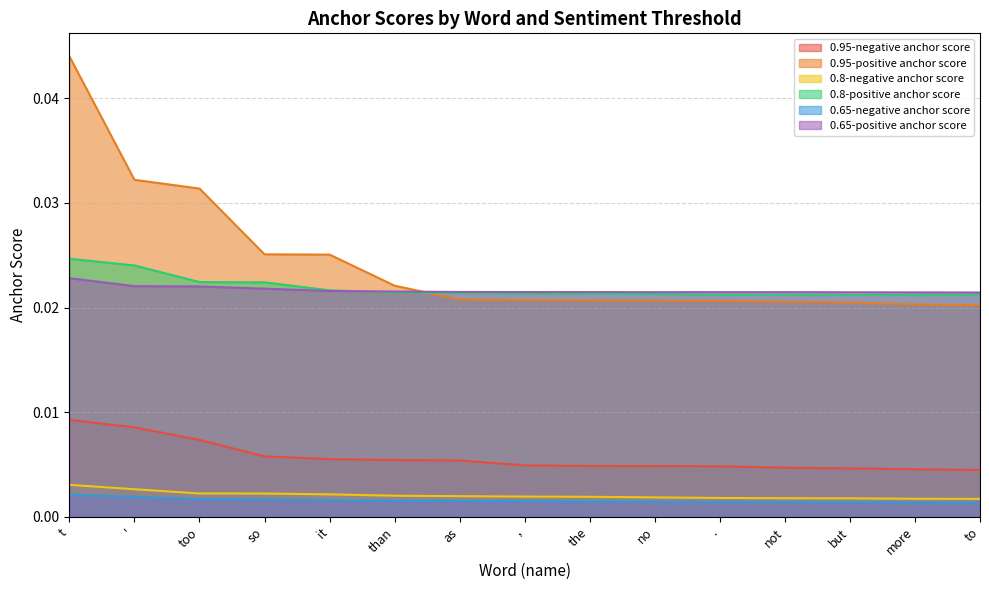

List the labels in order of 0.95-positive anchor score value, largest first.

t, ', too, so, it, than, as, ,, the, no, ., not, but, more, to